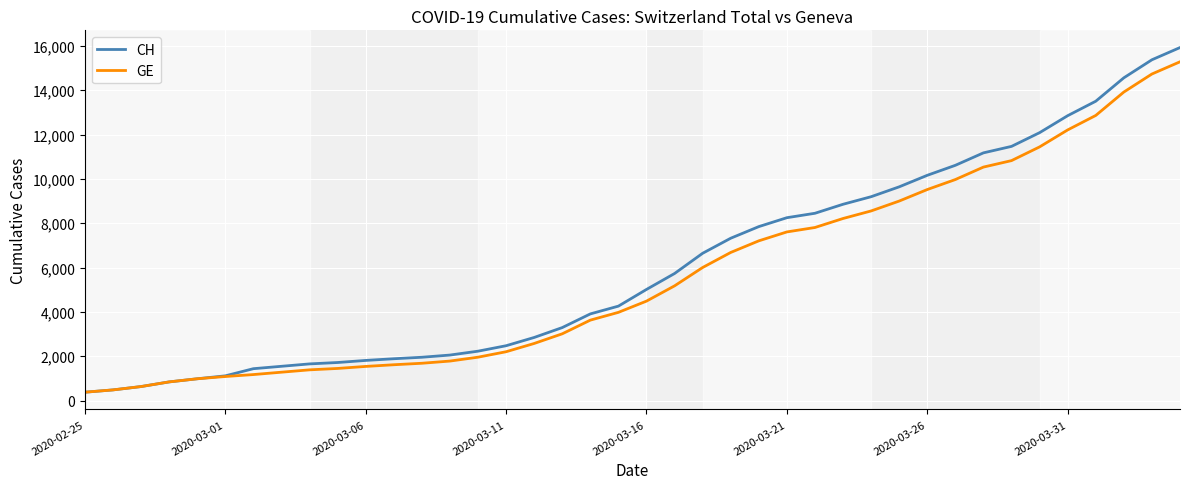

What is the highest value of the CH series?

15926